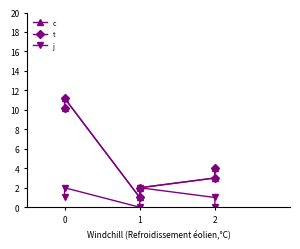

The value of j at 2 is 1.2. True or false?

False